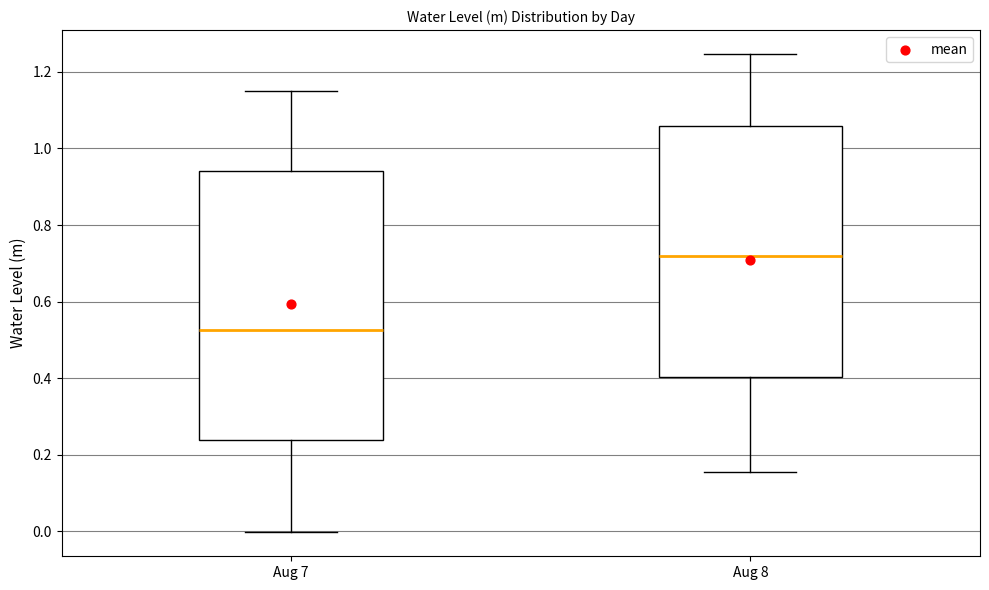

Reading left to right, transcribe this box plot: for each box, give where its median line is, the range the box spans, and where its two whiskers end, as read against the y-axis. The values are not printed on the chart, so give them approximately, as read against the axis.

Aug 7: median 0.52, box 0.24 to 0.94, whiskers 0.00 to 1.16
Aug 8: median 0.72, box 0.40 to 1.06, whiskers 0.16 to 1.24